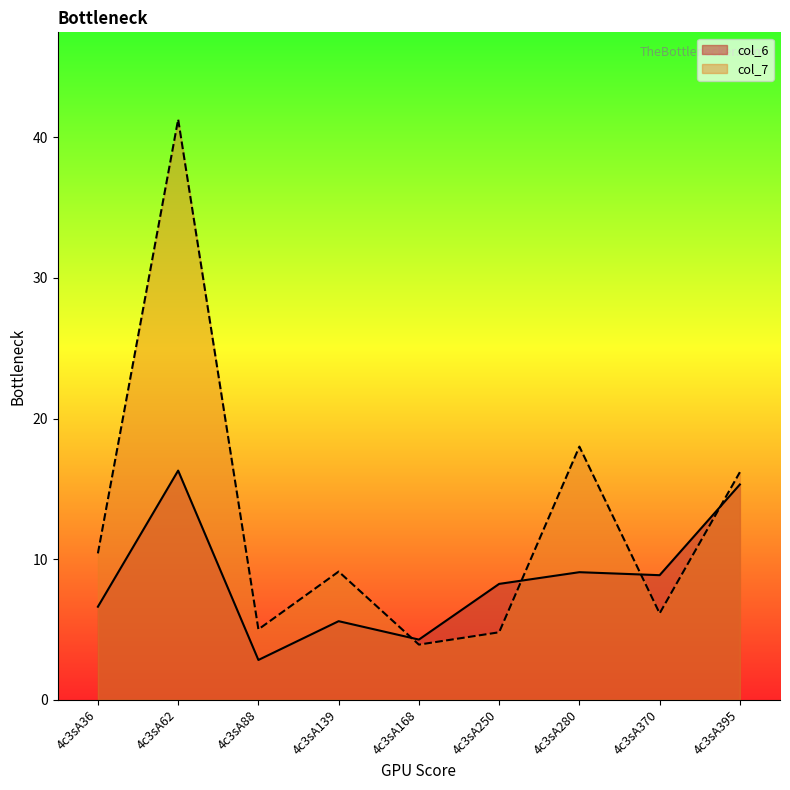

What is the greatest value displayed?

41.3